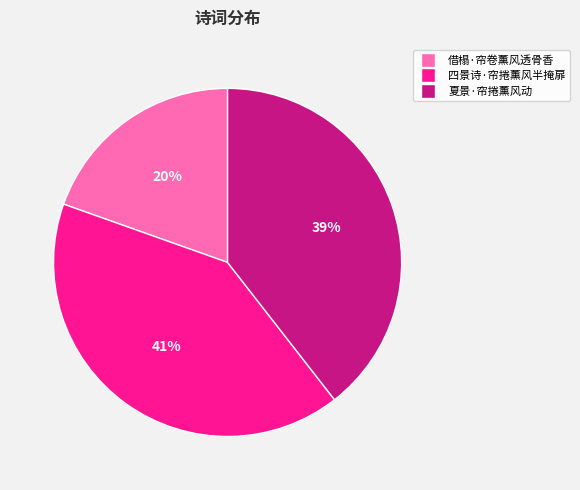

Is it true that 四景诗·帘捲薰风半掩扉 is 26% of the pie?

False